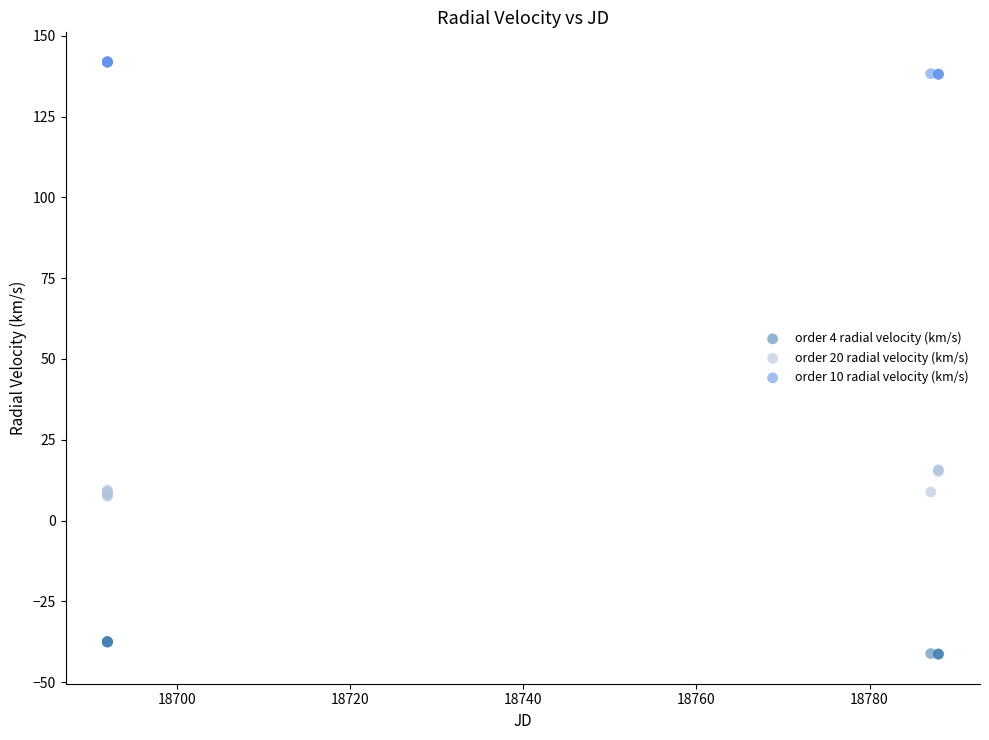

Which series contains the highest Y value?

order 10 radial velocity (km/s)